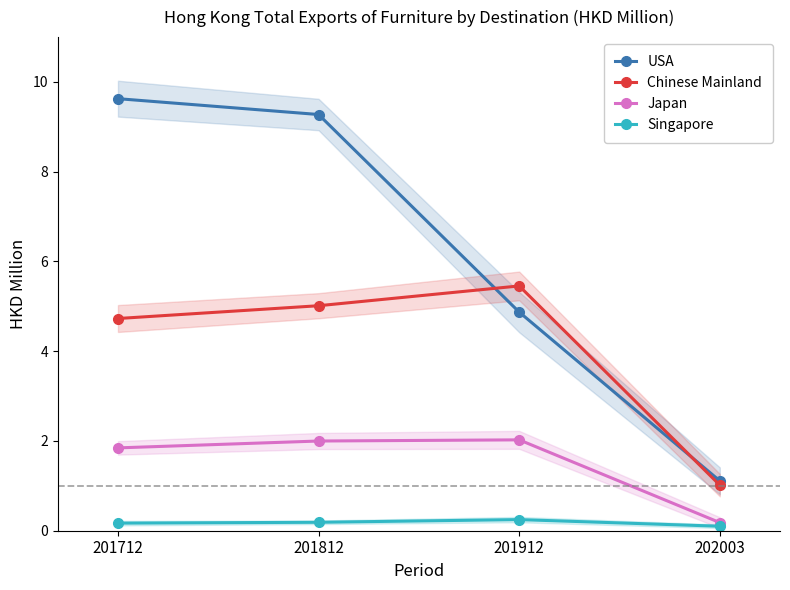

How many lines are shown in the chart?

4